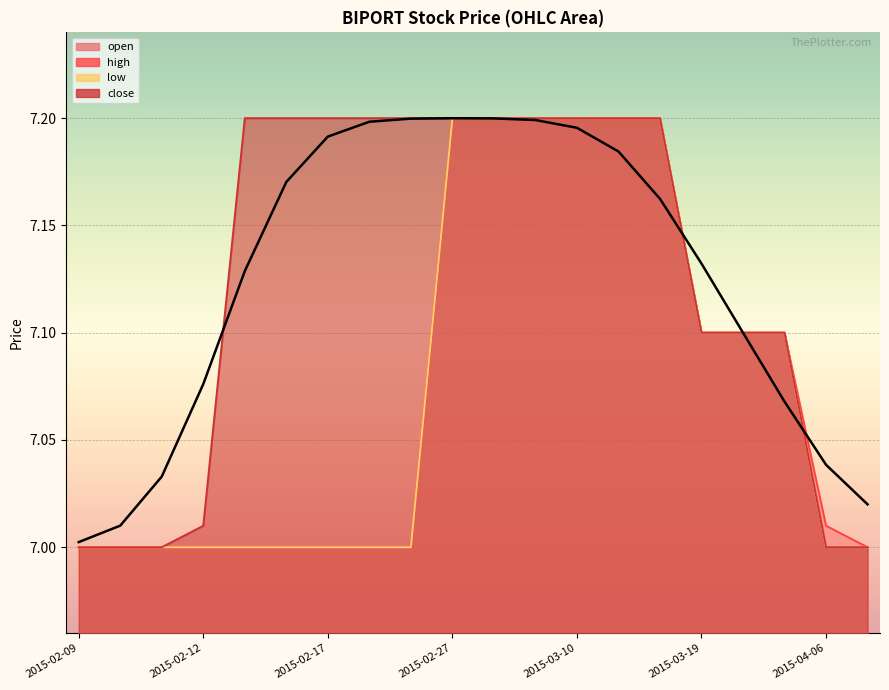

Is the value of high at 2015-02-10 greater than the value of open at 2015-02-27?

No